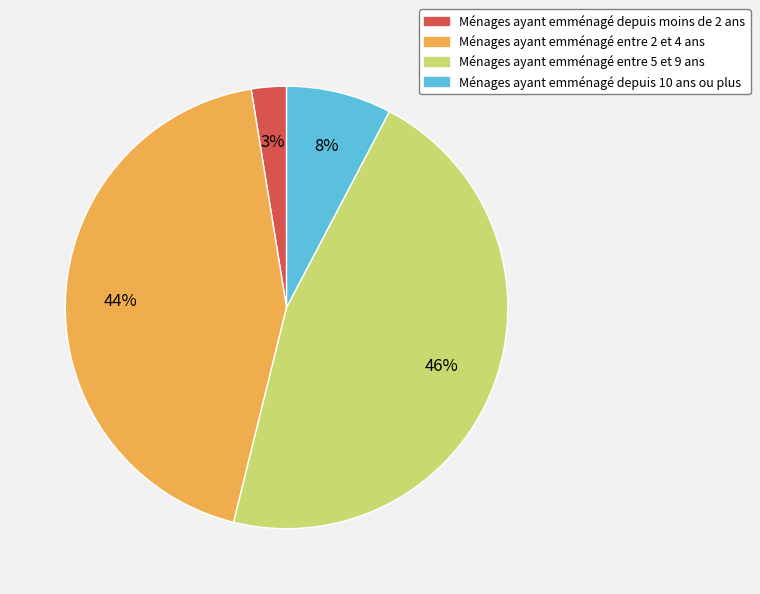

Is there any slice that represents more than half of the pie?

No